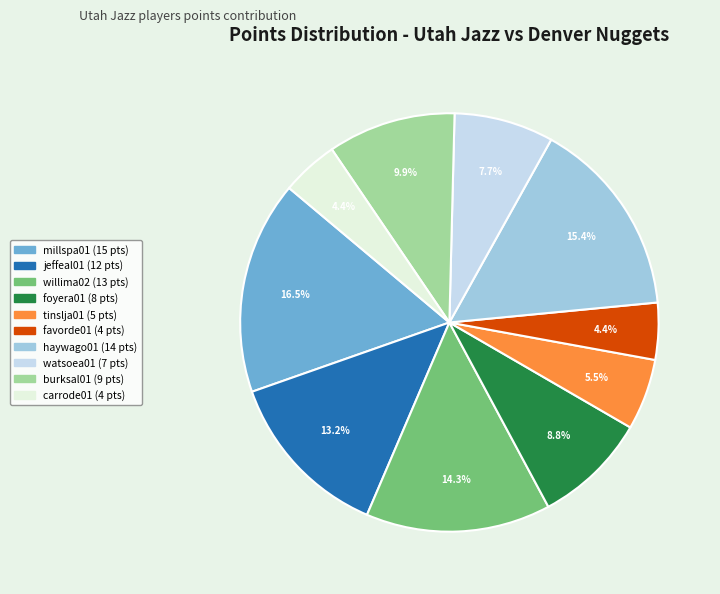

To the nearest percent, what percentage of the pie is watsoea01?

8%